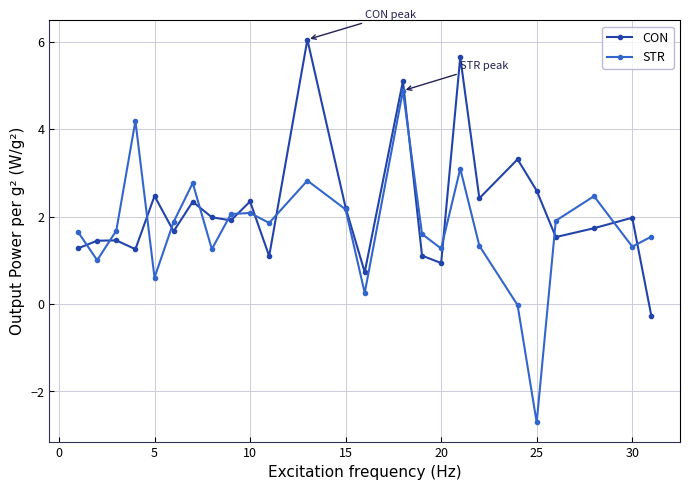

Does the chart display data point markers on the line(s)?

Yes